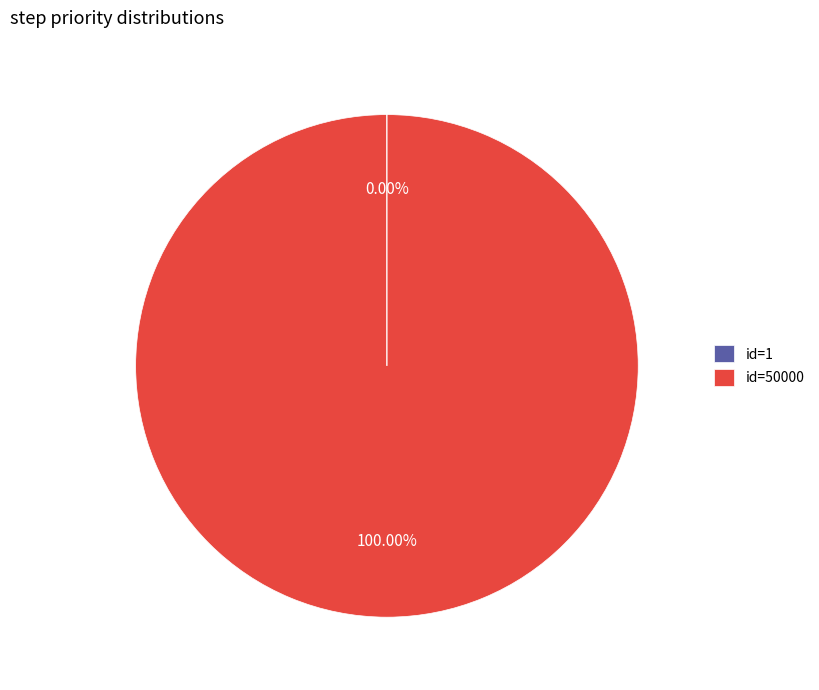

To the nearest percent, what is the average slice percentage?

50%